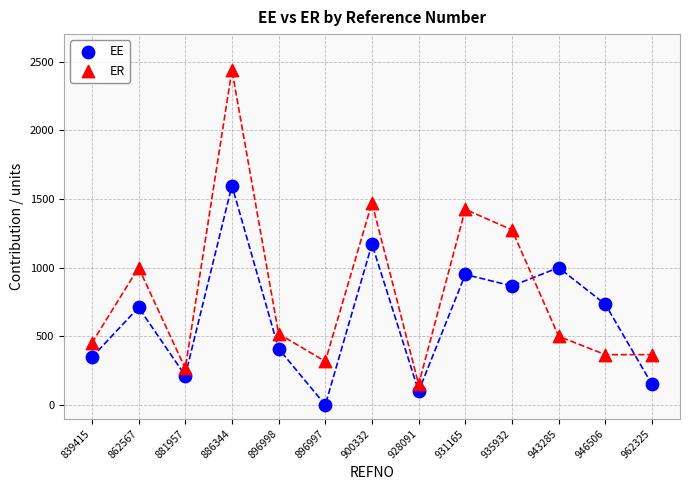

Which series has the largest Y range (max minus min)?

ER